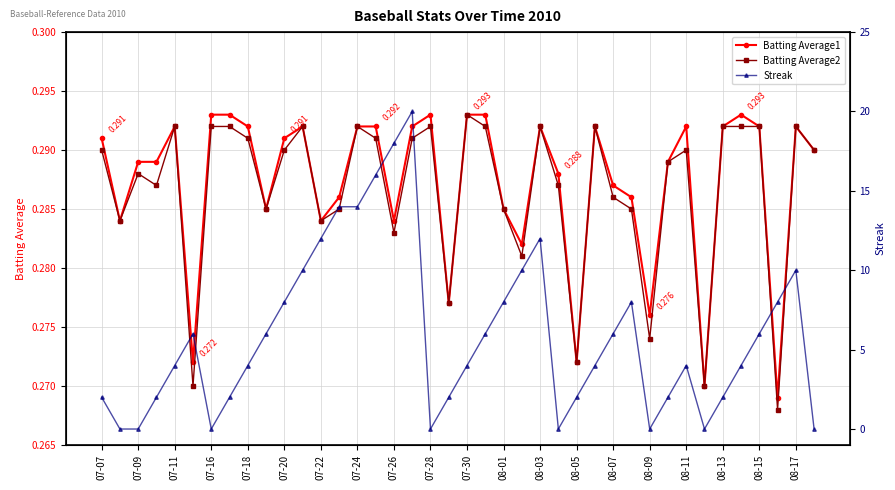

How many Streak values are between 2 and 10?

25